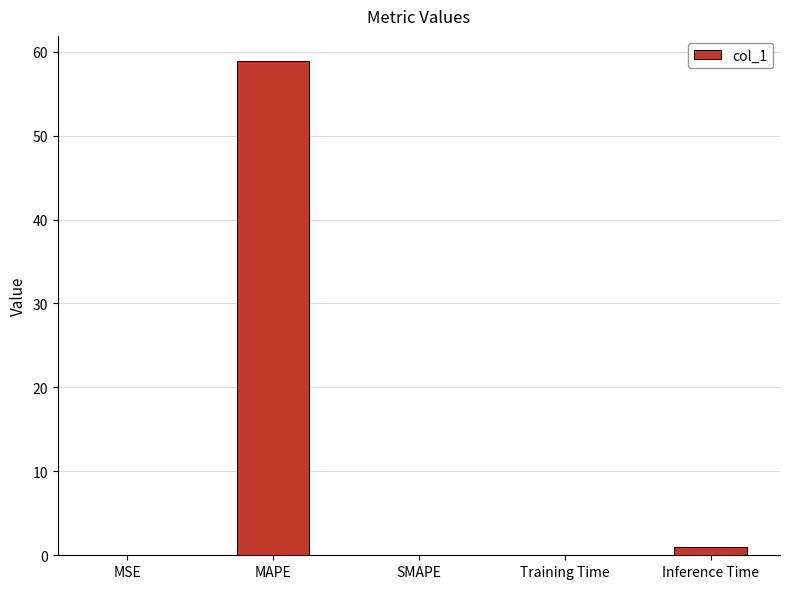

What is the sum of the values at Inference Time and Training Time?

1.1